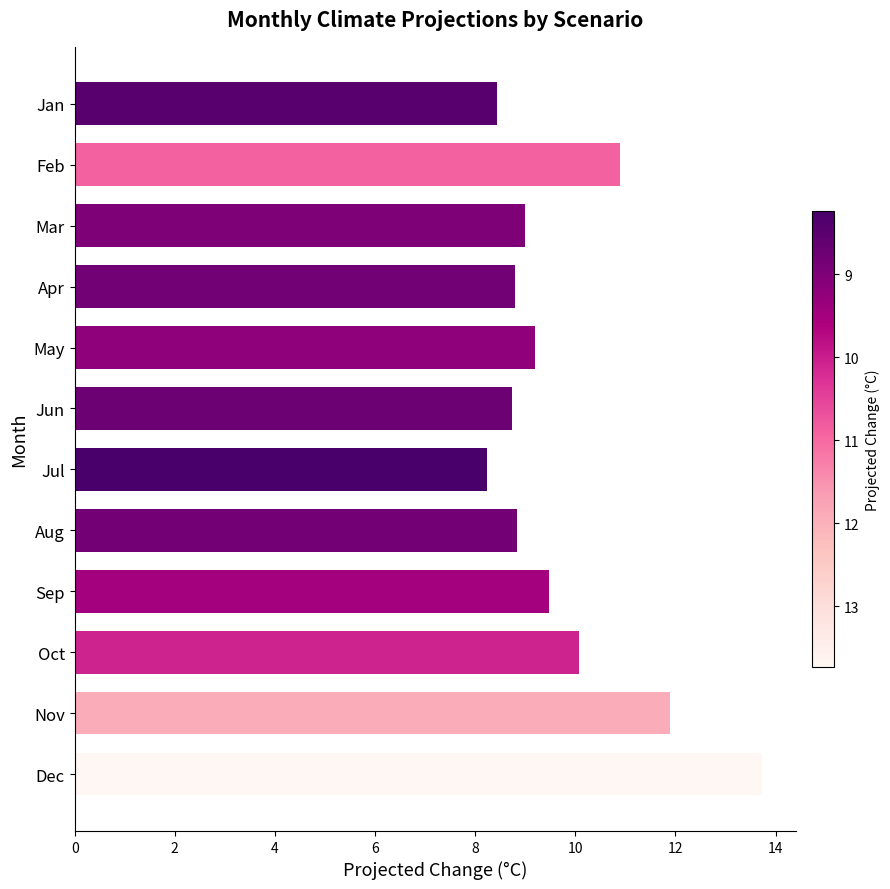

What is the value of the 9th bar from the top?

9.5